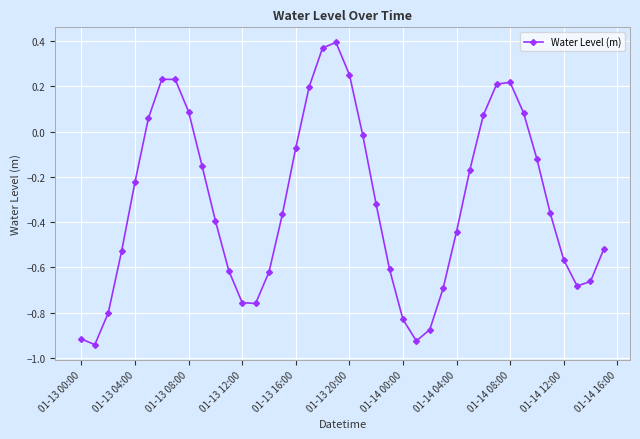

How many negative values are there?

28